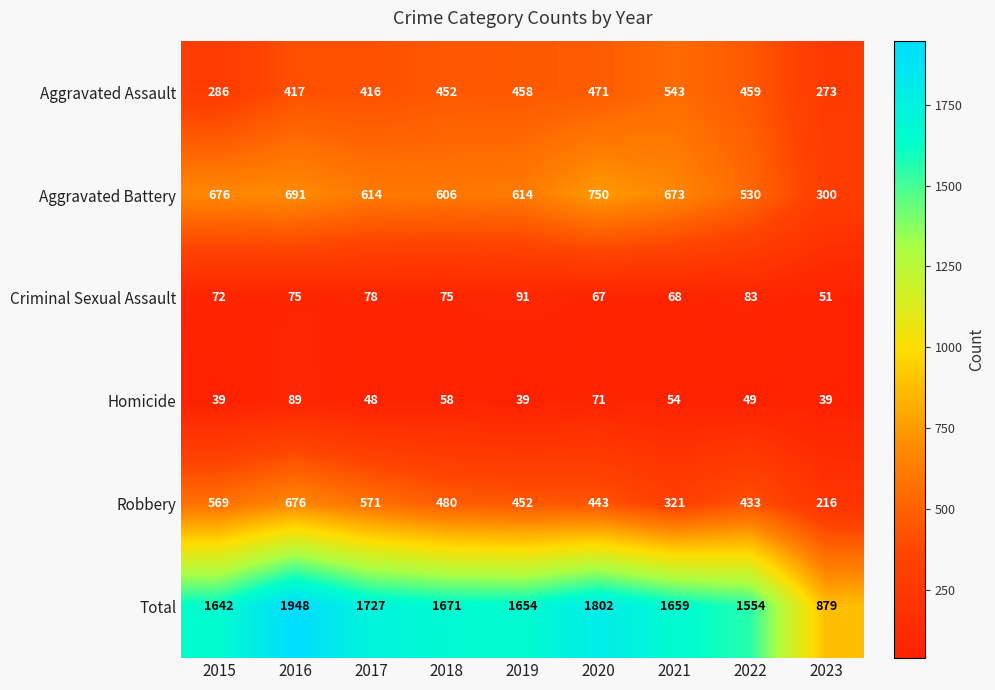

What is the highest value of the Aggravated Battery series?

750